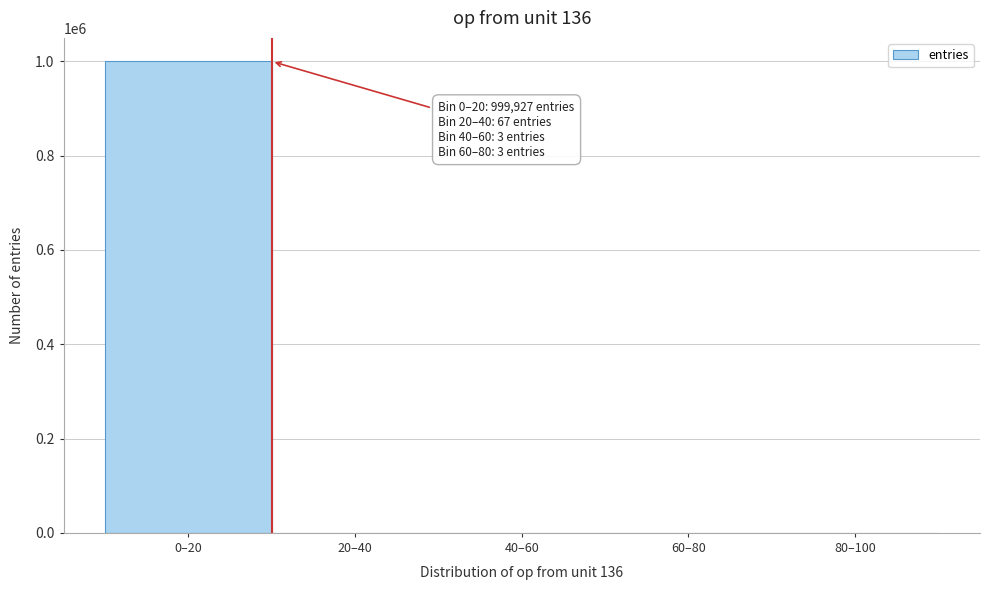

Is it true that the value at 80–100 is 0?

True